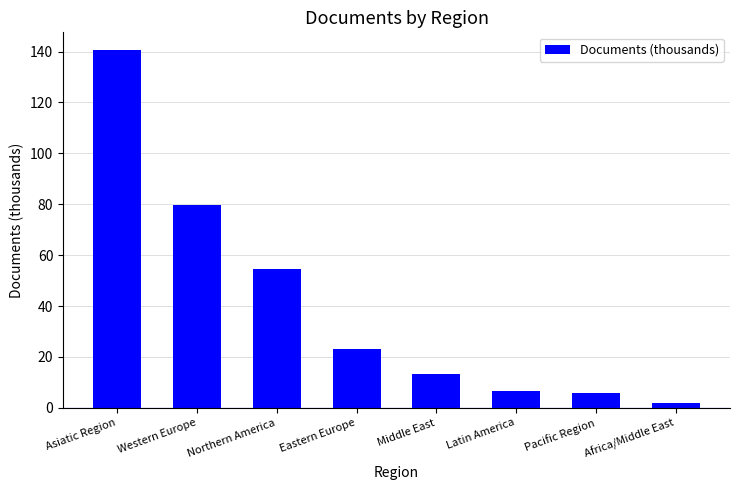

Does the chart contain any negative values?

No